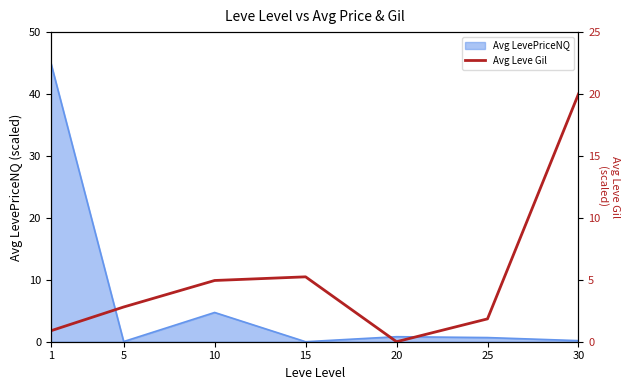

How many values are below 2?

3